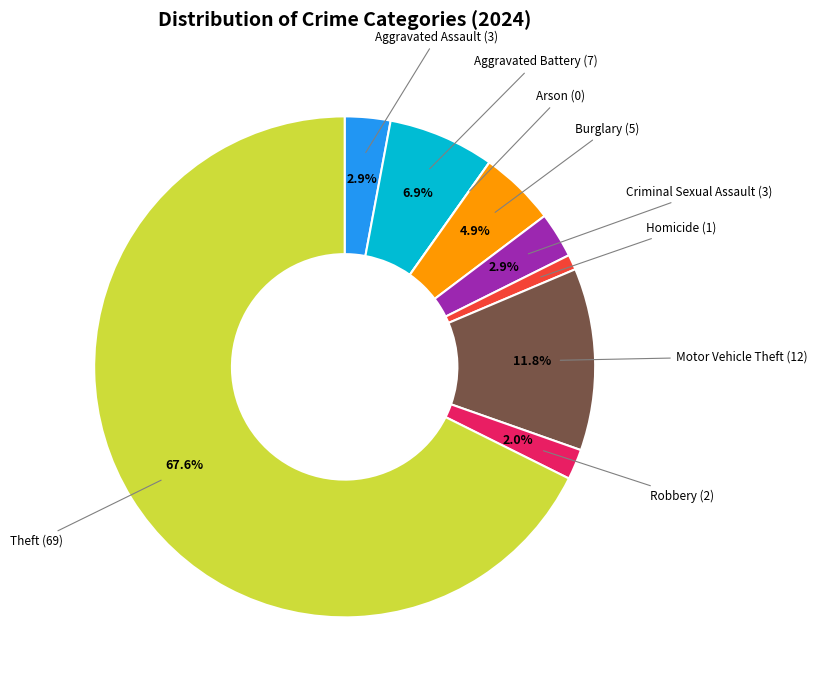

To the nearest percent, what portion does Motor Vehicle Theft represent?

12%